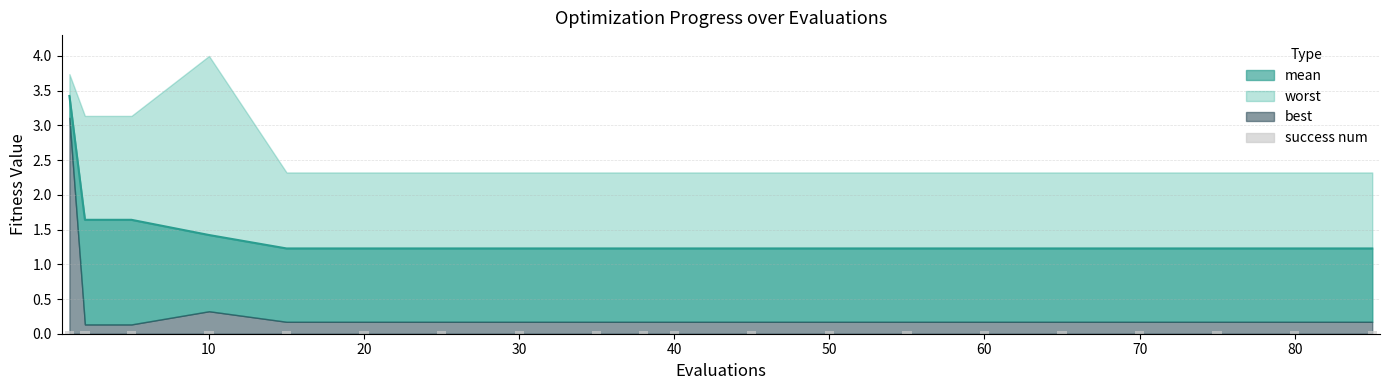

Rank the series at 15 from lowest to highest value.

success num, best, mean, worst